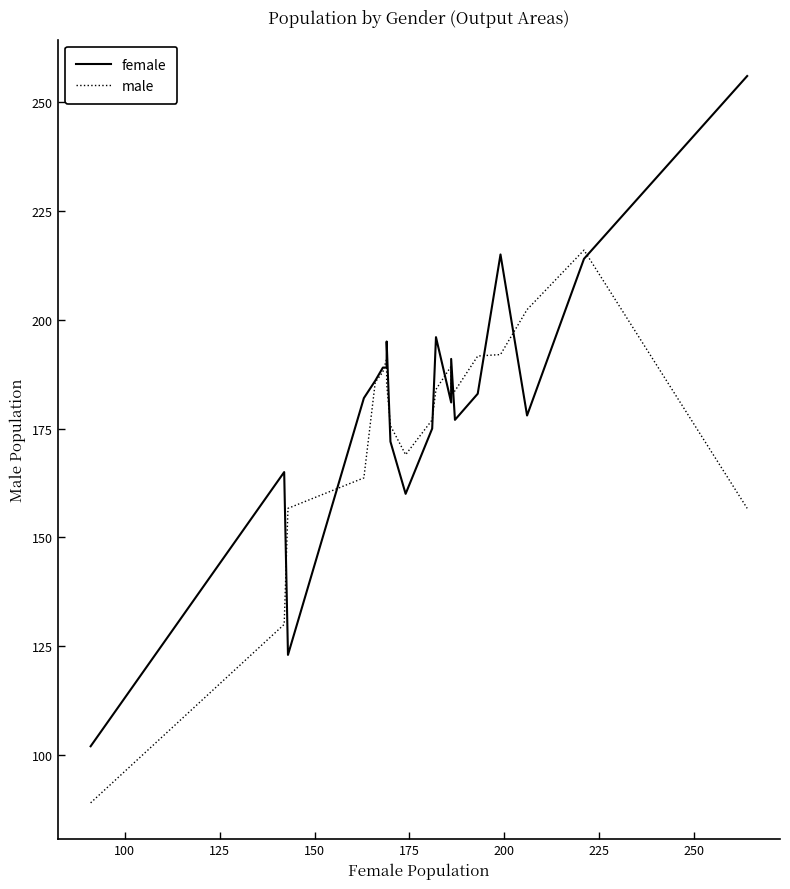

What is the sum of all female values?

3629.0